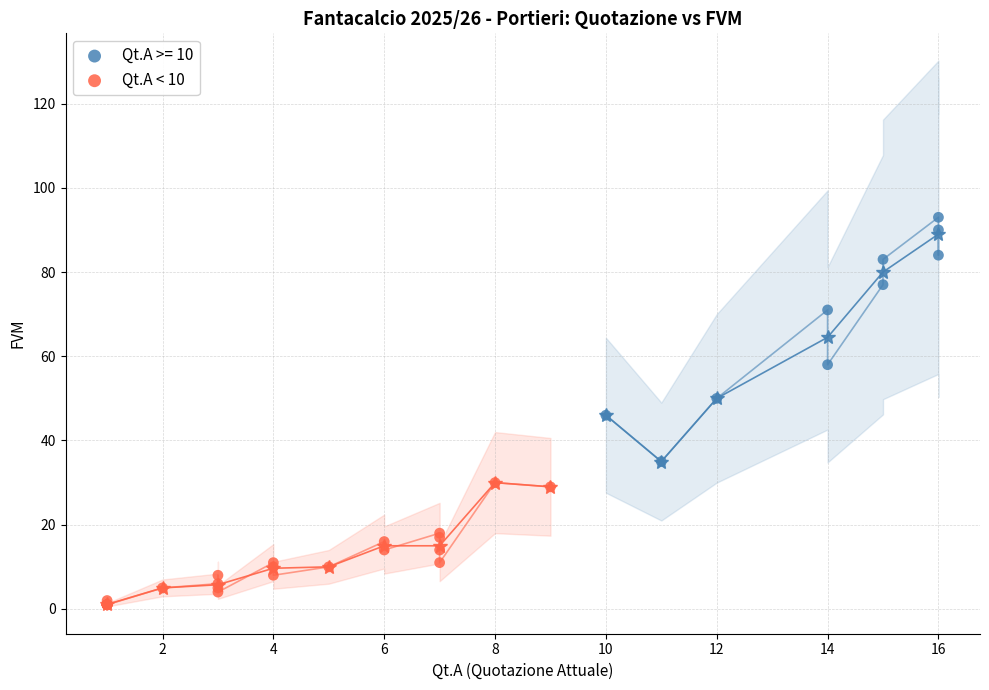

Which series reaches the minimum Y coordinate?

Qt.A < 10